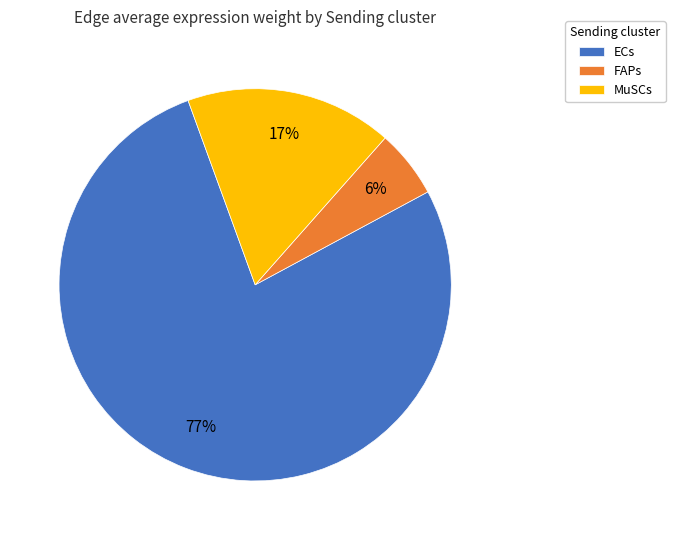

Rank the categories by value from highest to lowest.

ECs, MuSCs, FAPs